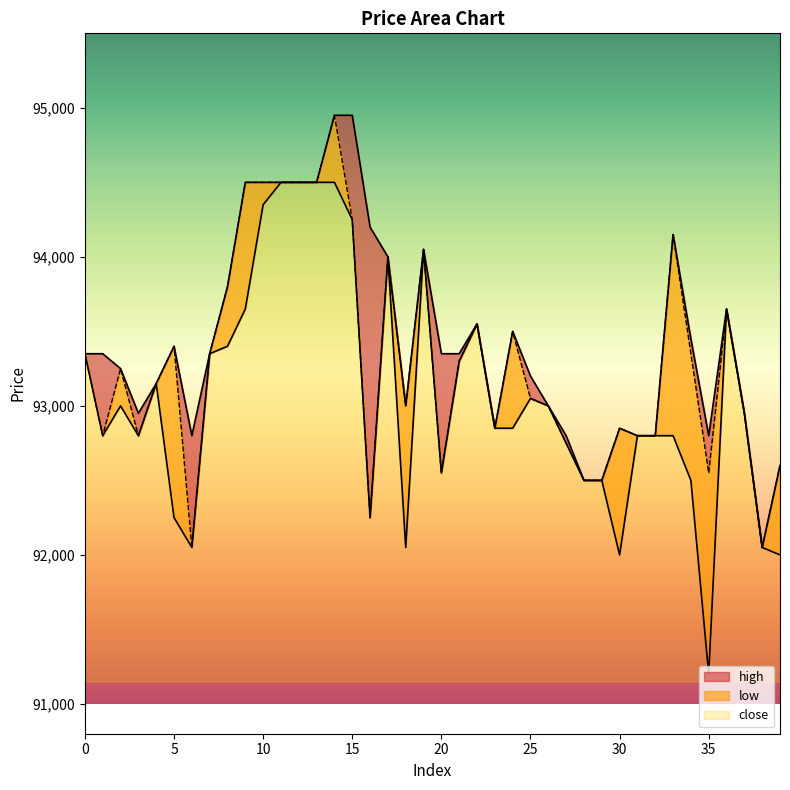

Rank the categories by high value from lowest to highest.

38, 28, 29, 39, 6, 27, 31, 32, 35, 23, 30, 3, 37, 18, 26, 4, 25, 2, 0, 1, 7, 20, 21, 5, 34, 24, 22, 36, 8, 17, 19, 33, 16, 9, 10, 11, 12, 13, 14, 15